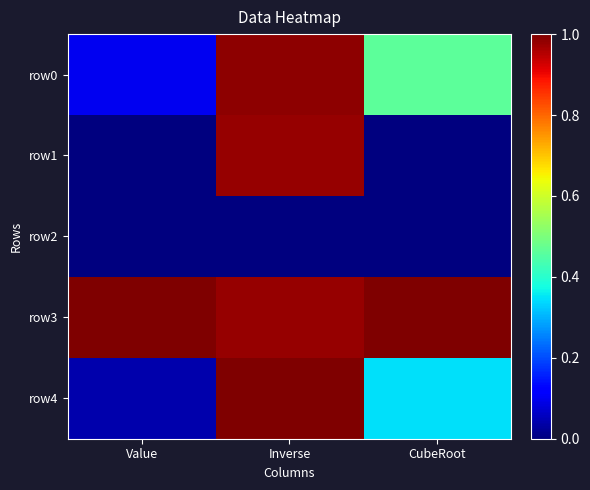

Reading left to right, what are all the values shown in this chart?

row0: Value=0.1	Inverse=1.0	CubeRoot=0.5
row1: Value=0.0	Inverse=1.0	CubeRoot=0.0
row2: Value=0.0	Inverse=0.0	CubeRoot=0.0
row3: Value=1.0	Inverse=1.0	CubeRoot=1.0
row4: Value=0.0	Inverse=1.0	CubeRoot=0.3